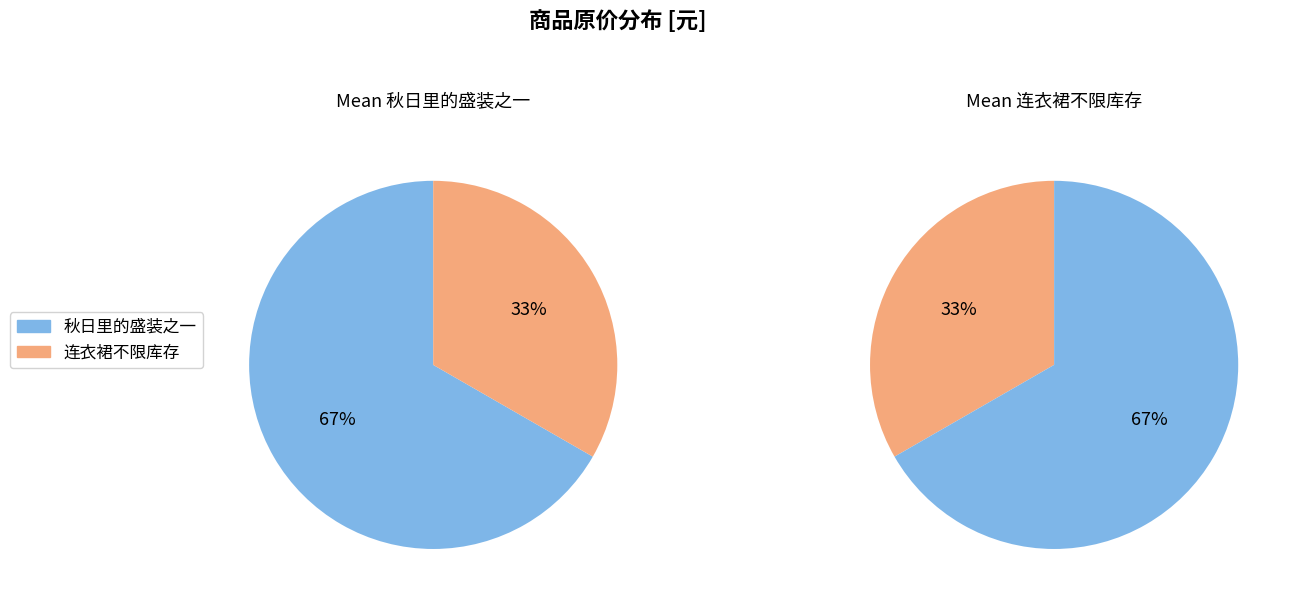

Rank the categories by value from lowest to highest.

连衣裙不限库存, 秋日里的盛装之一